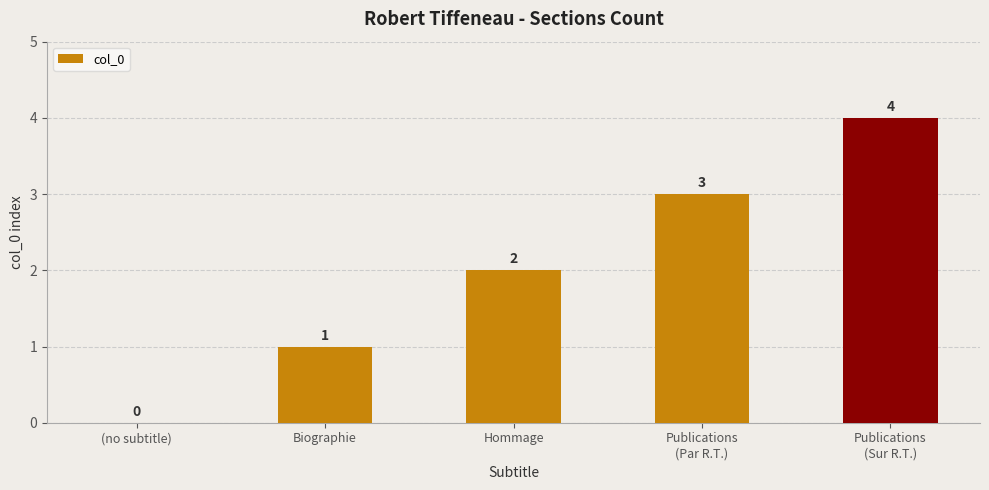

How many values are between 1 and 3?

3